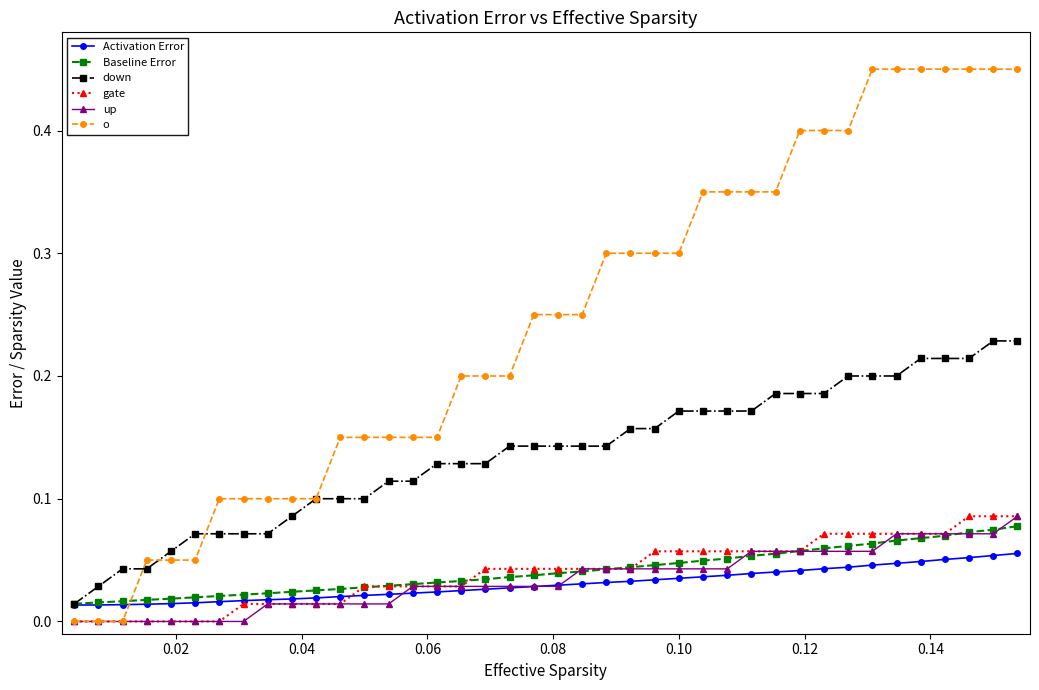

Which series has the largest range (max minus min)?

o